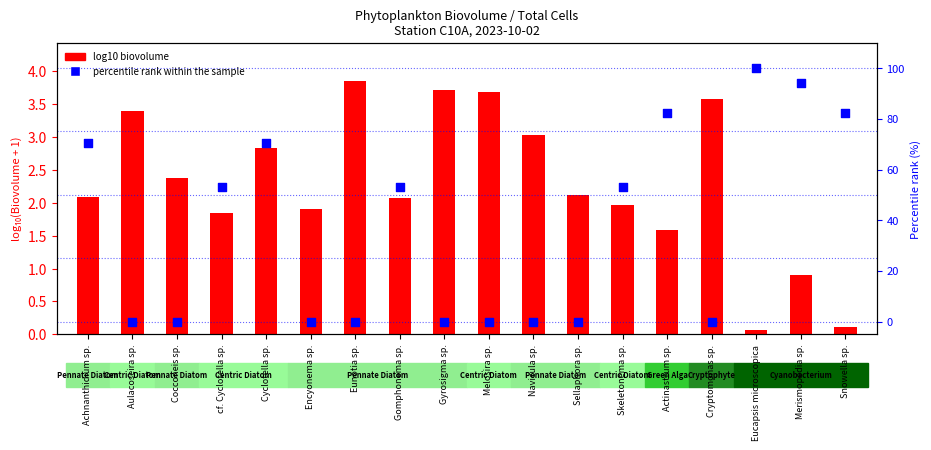

What is the total value across all series at Navicula sp.?

3.0